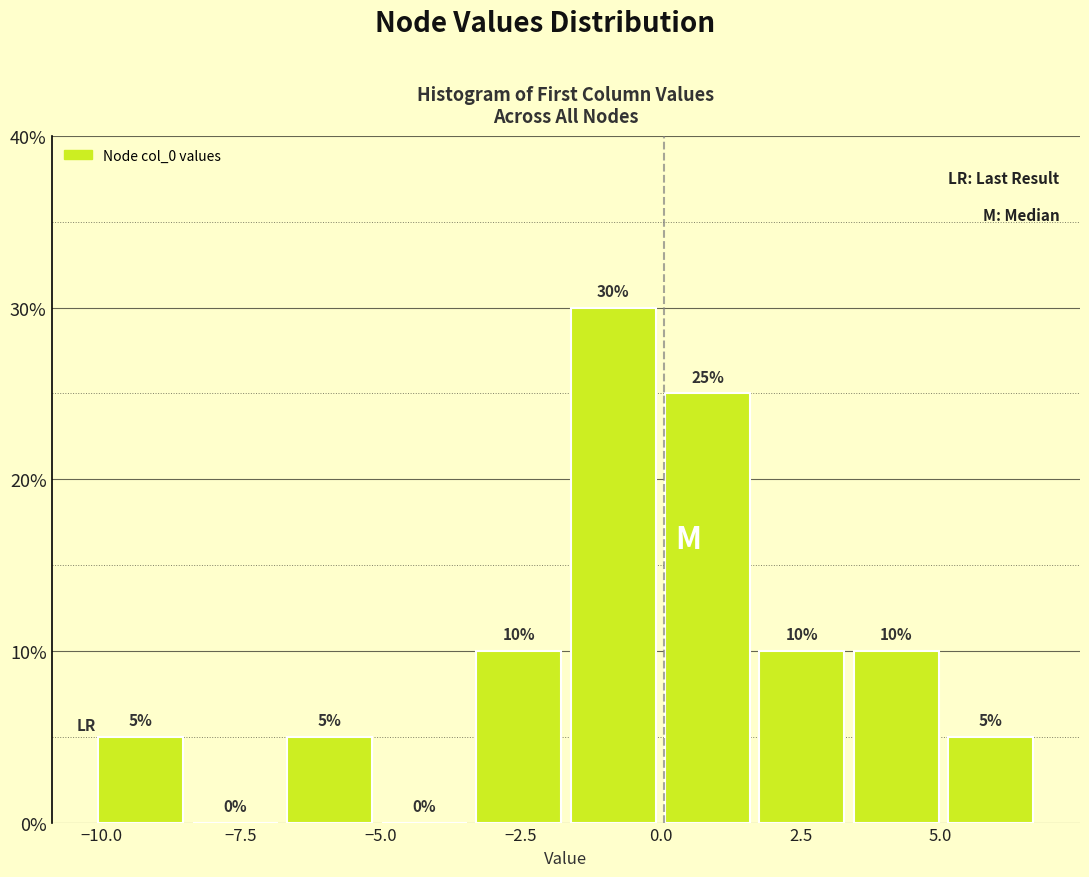

Around what value on the x-axis is the tallest bar? Give the approximate position of its centre, as read against the axis.

-1.0